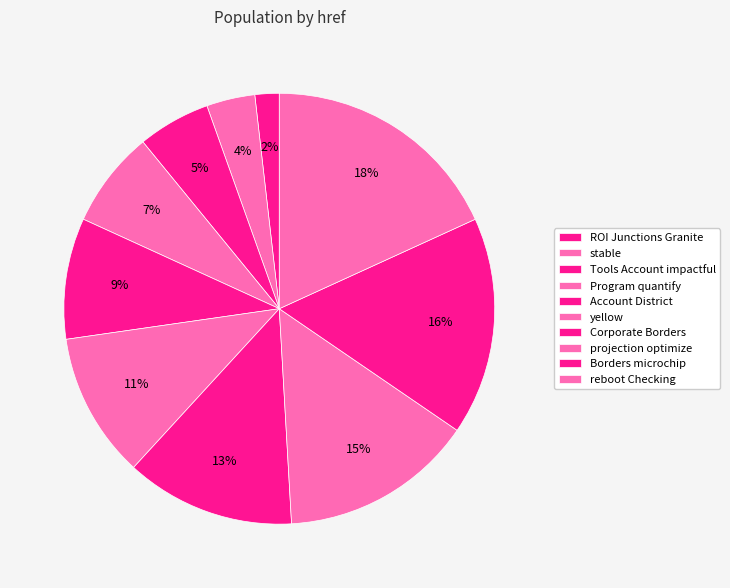

Is it true that yellow is 24% of the pie?

False